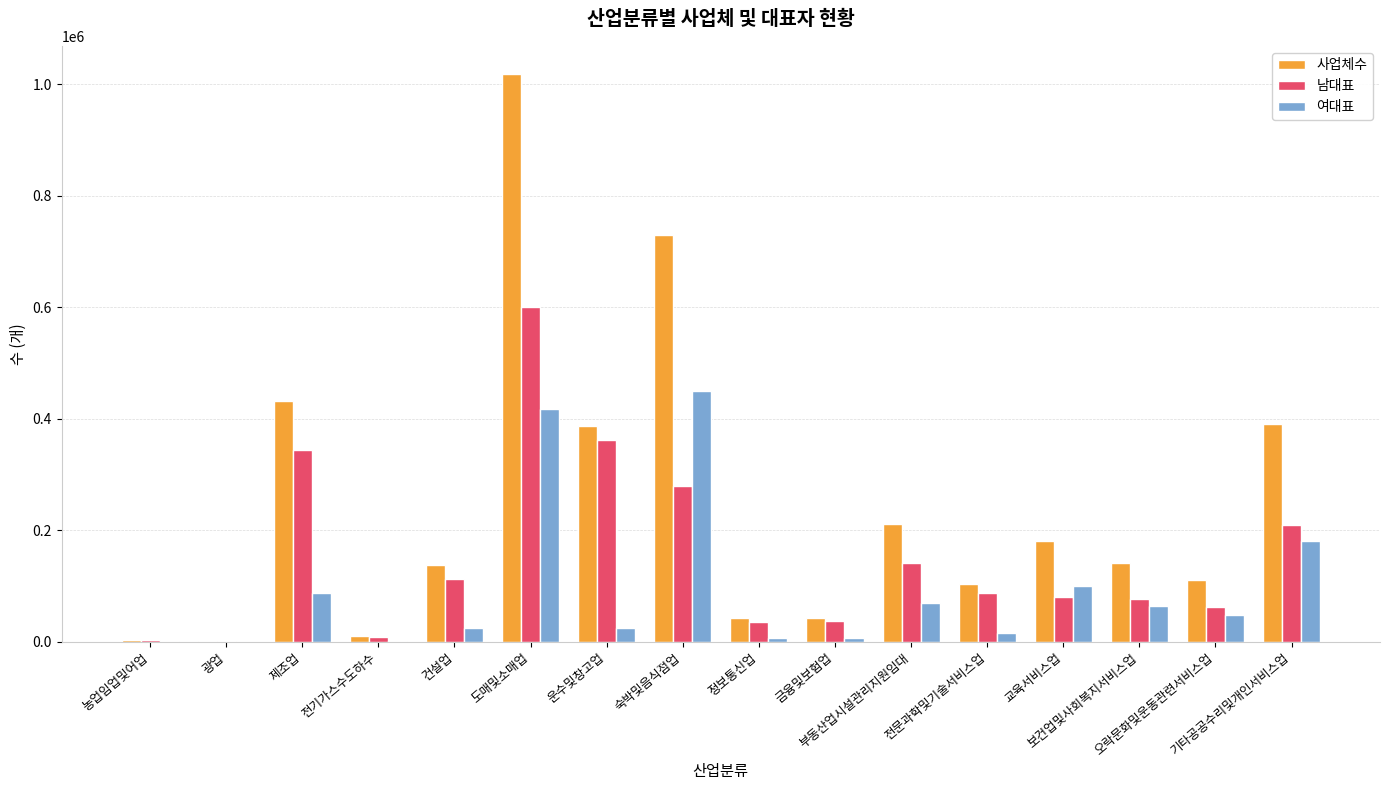

What value does the 남대표 series have at 도매및소매업, to the nearest 10?

599710